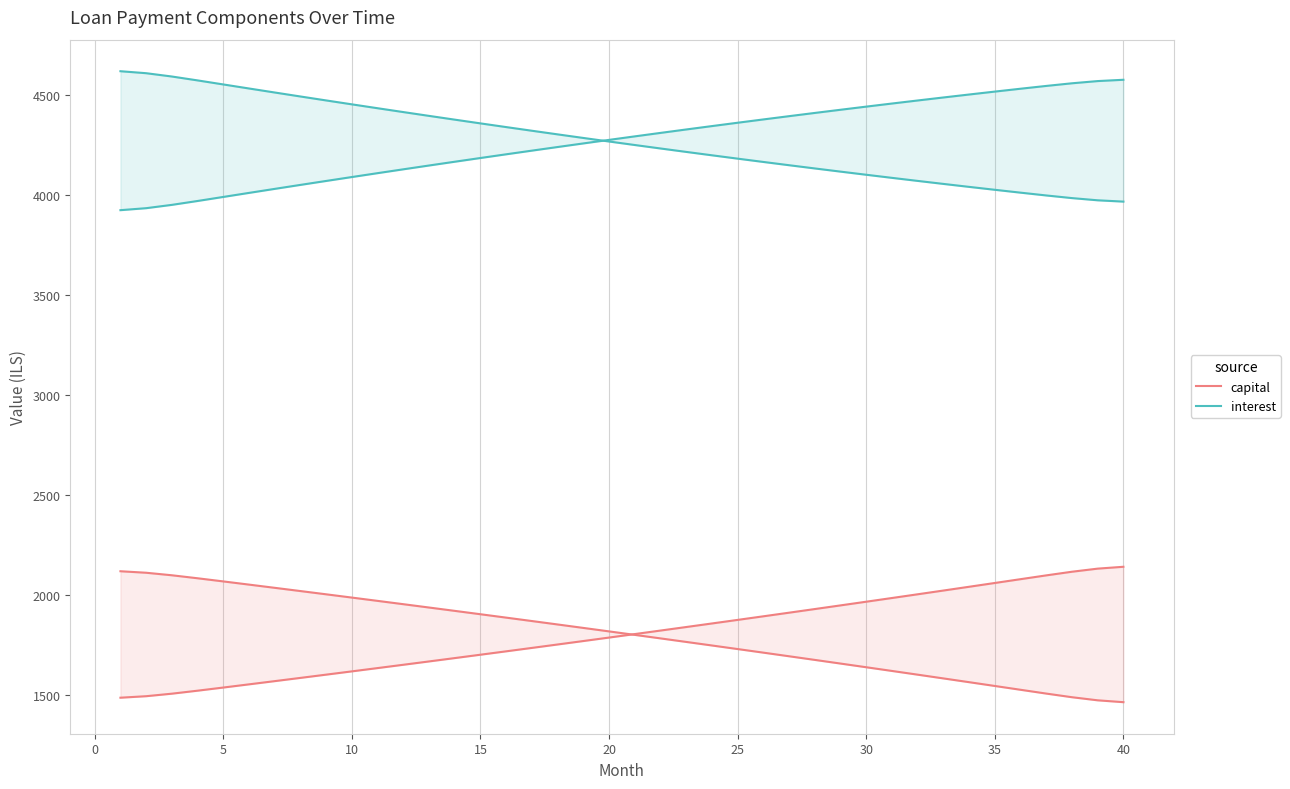

Which series has the largest total across all categories?

interest